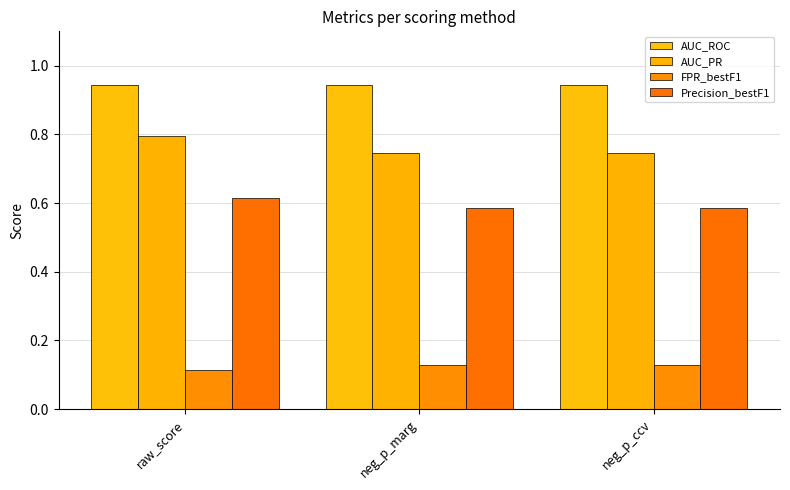

How many bars are there in each group?

4